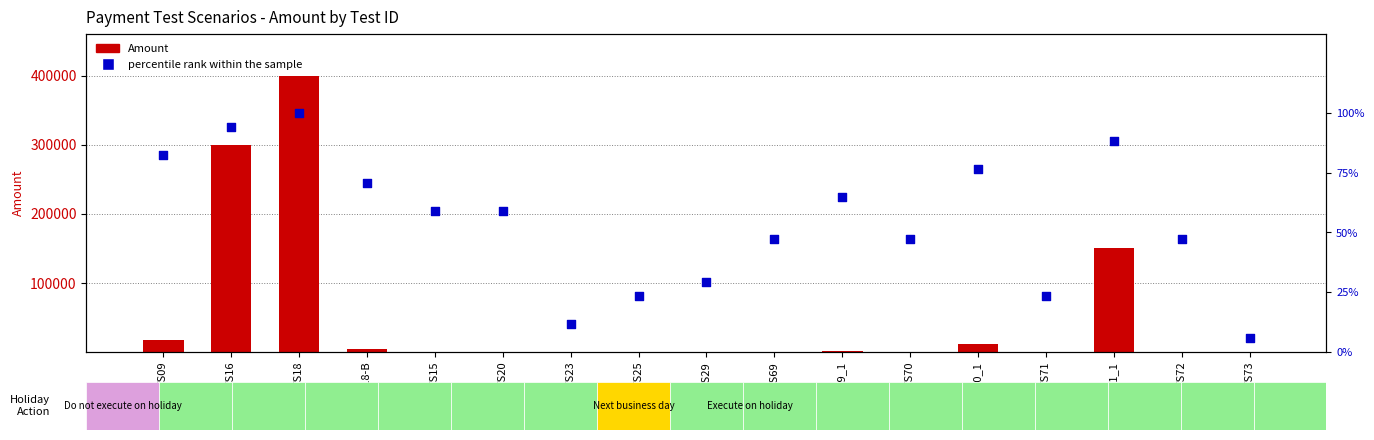

Is the value of Amount at TS09 greater than the value of percentile rank within the sample at TS23?

Yes